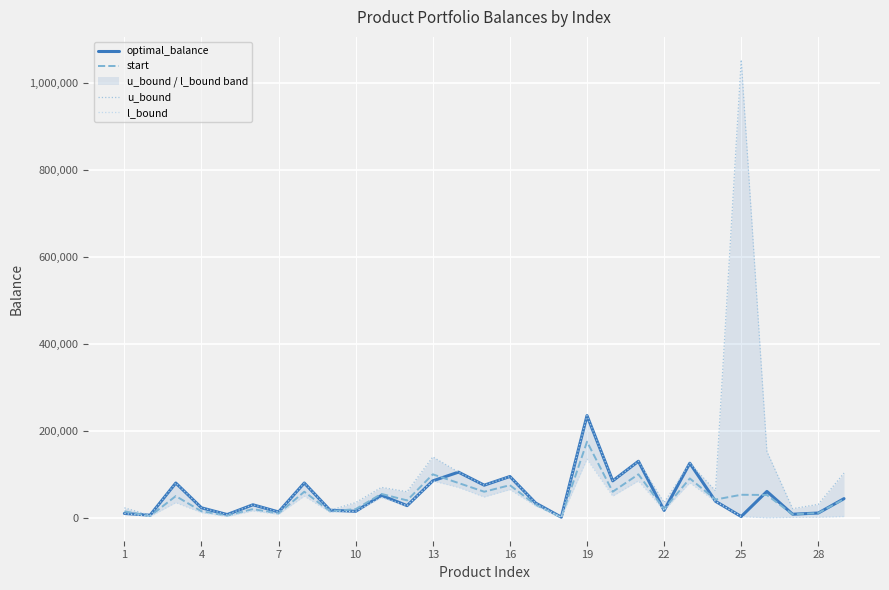

What is the maximum value for optimal_balance?

235000.0